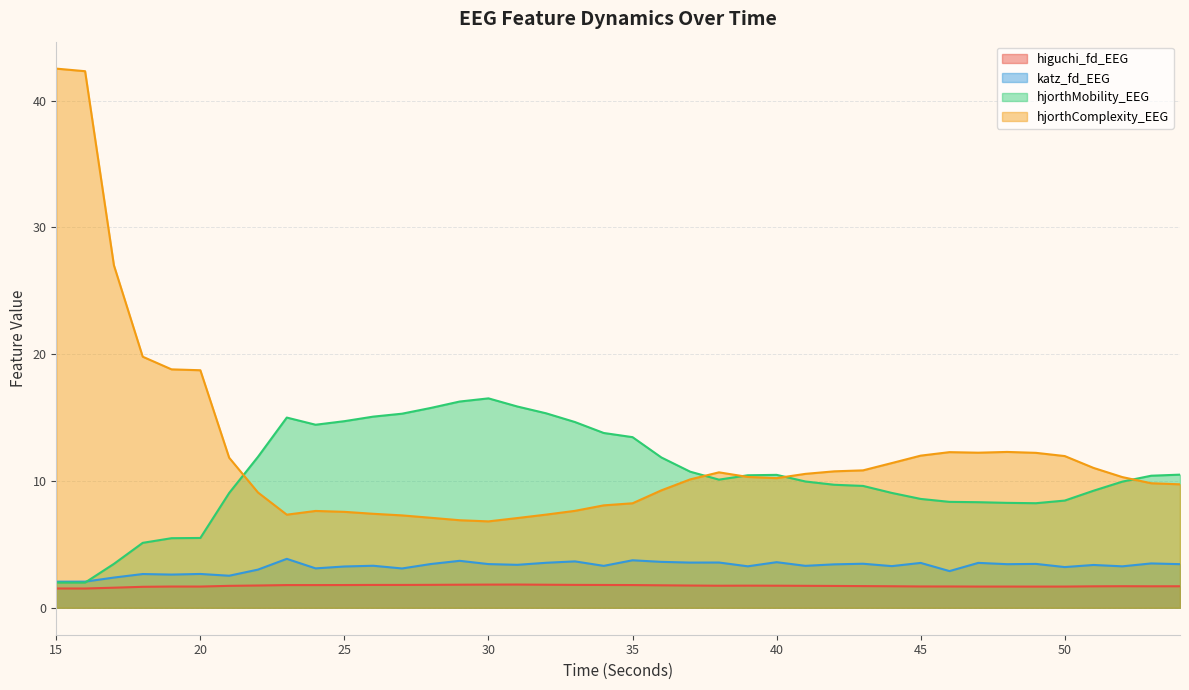

True or false: katz_fd_EEG has a value of 1.9 at 20.

False